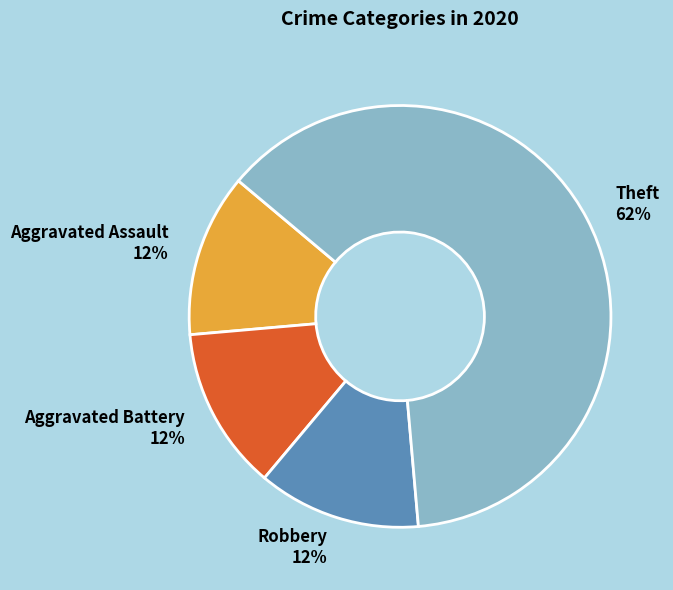

Is it true that Robbery is 12% of the pie?

True